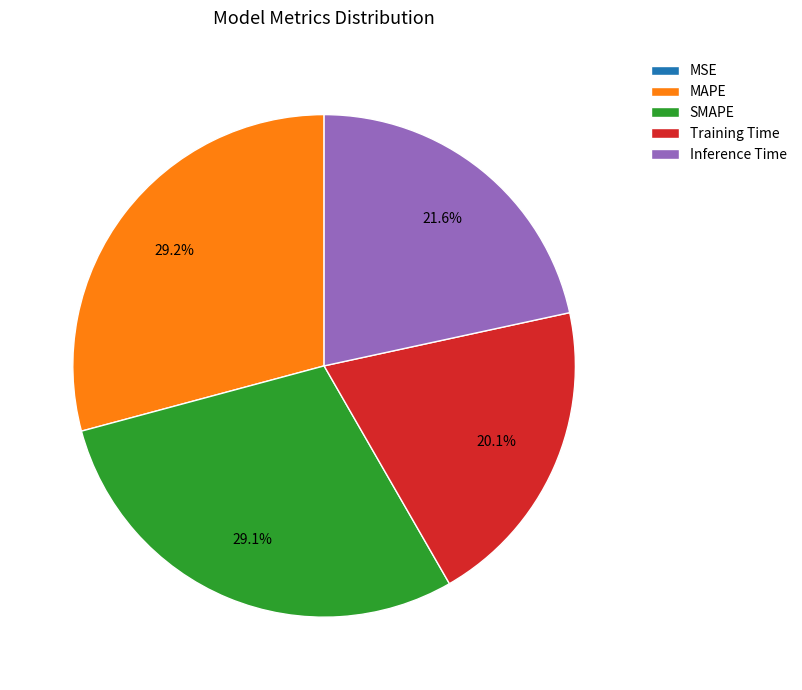

Is there a majority slice in this chart?

No